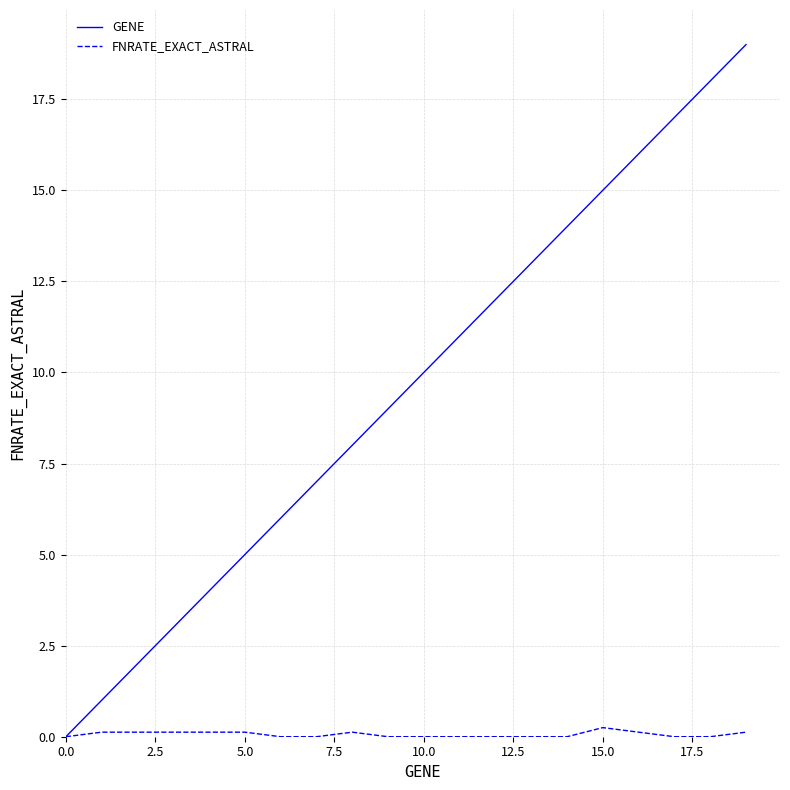

Which series has the largest range (max minus min)?

GENE